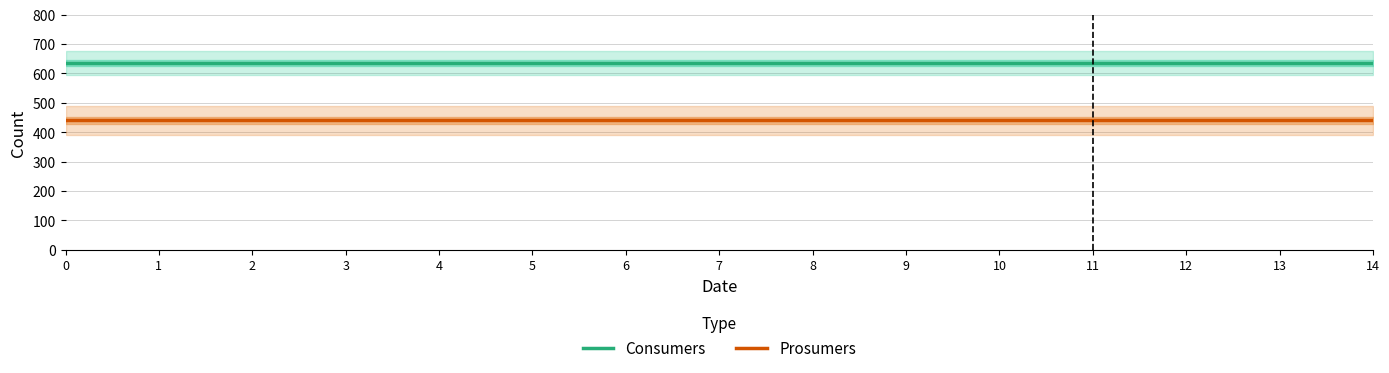

Does the chart have visible grid lines?

Yes